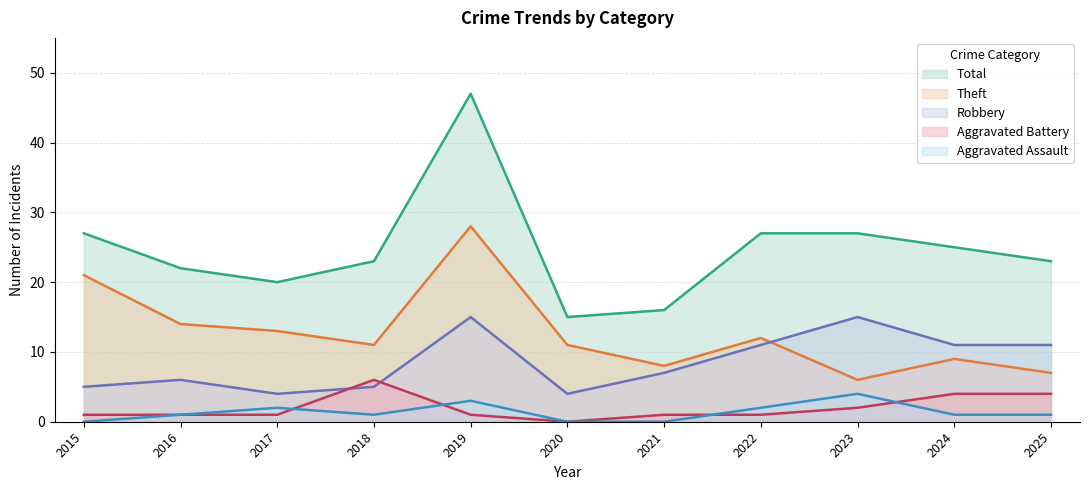

How many interior local valleys does the Theft series have?

3